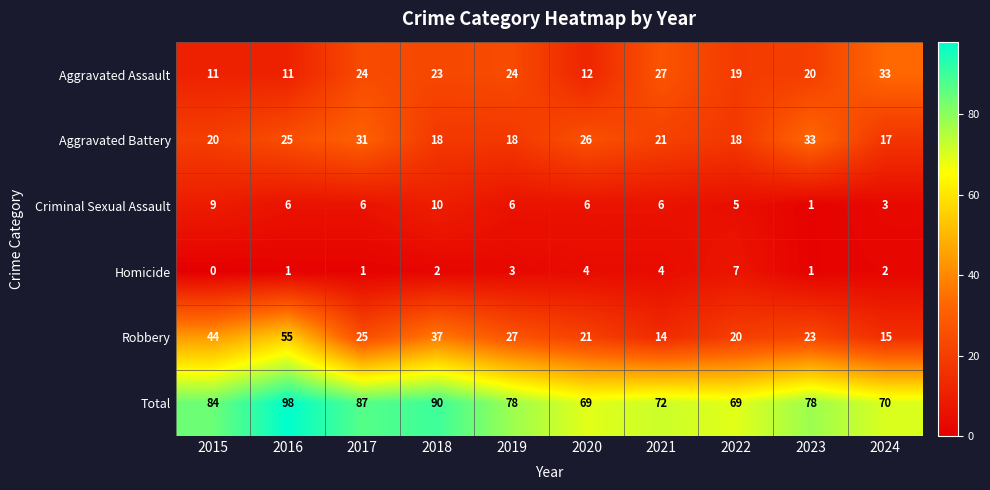

The value of Homicide at 2019 is 2. True or false?

False